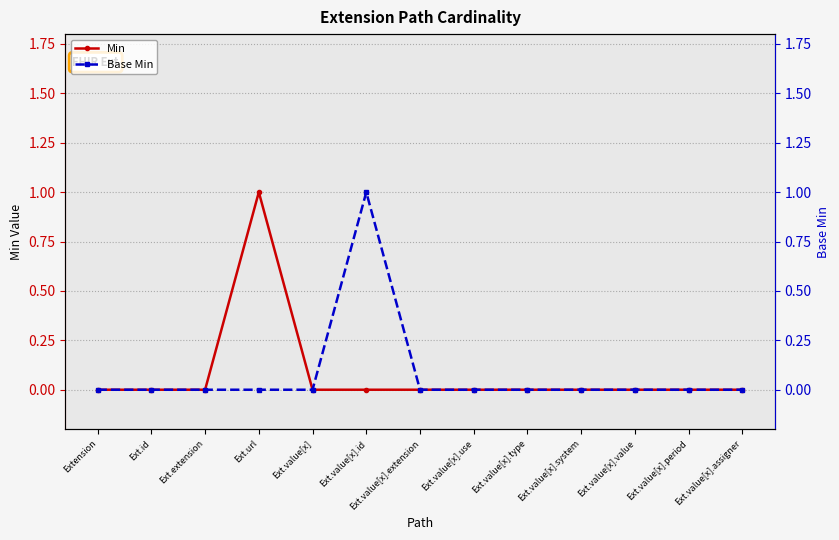

What are all the series names shown in the legend?

Min, Base Min